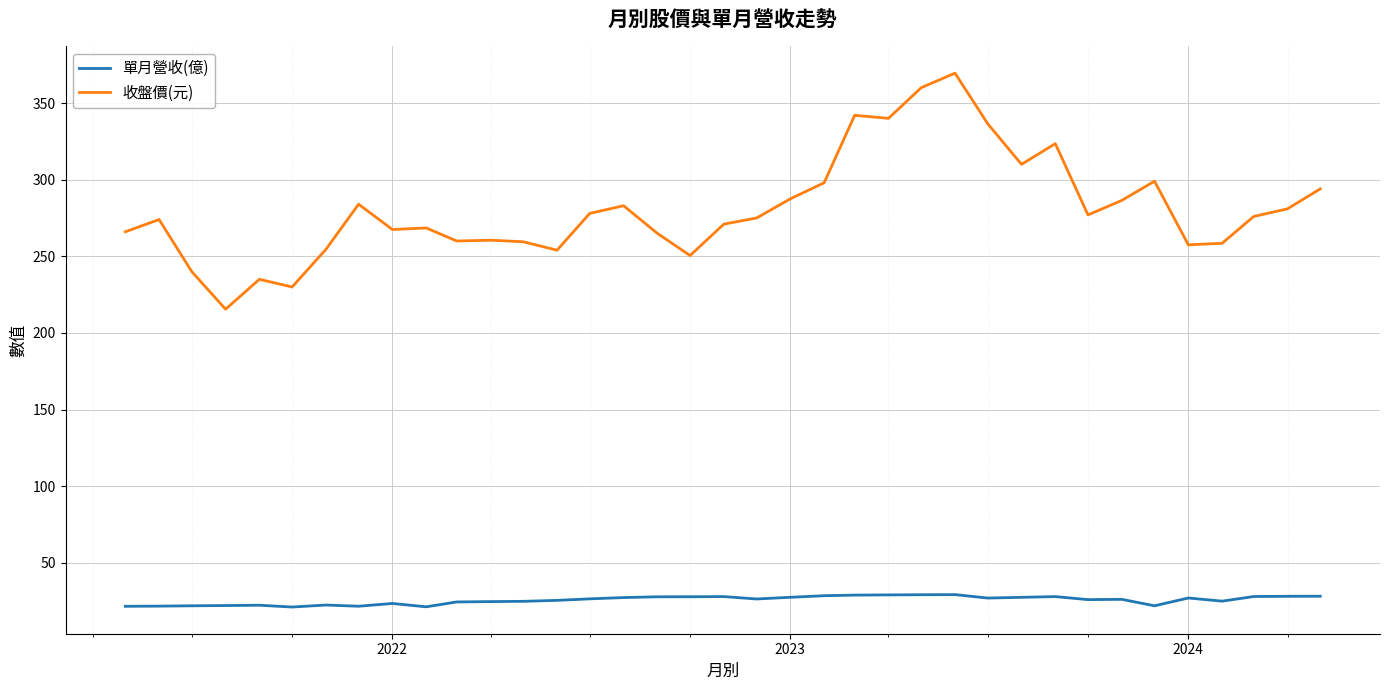

Which series has the largest total across all categories?

收盤價(元)